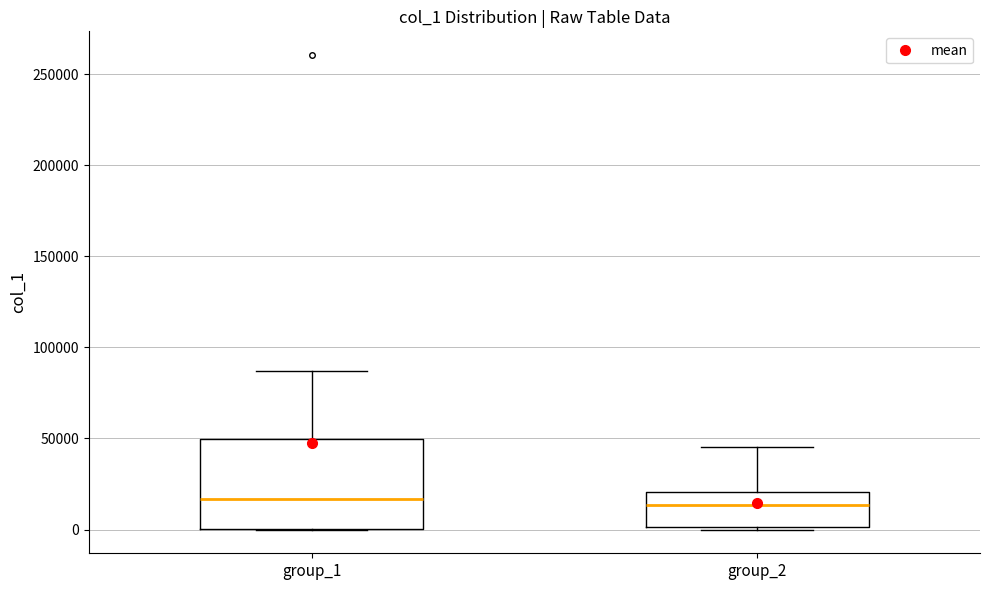

Reading left to right, read every box against the y-axis: the position of its median line, the range the box covers, and the ends of its whiskers. The values are not printed on the chart, so give them approximately, as read against the axis.

group_1: median 15000, box 0 to 50000, whiskers 0 to 85000
group_2: median 15000, box 0 to 20000, whiskers 0 to 45000